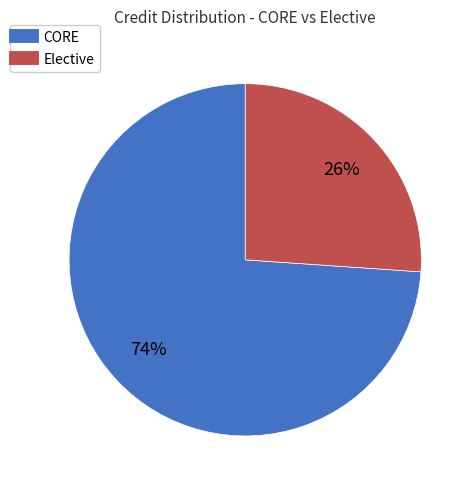

To the nearest percent, what is the difference between the largest and smallest slice percentages?

48%